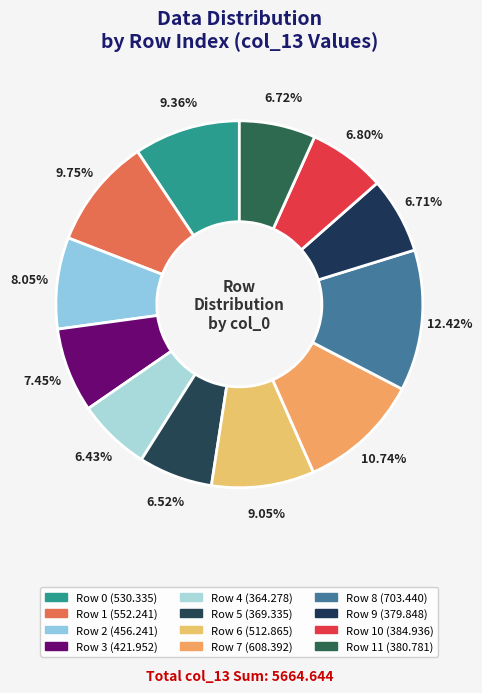

How many slices are in this pie chart?

12